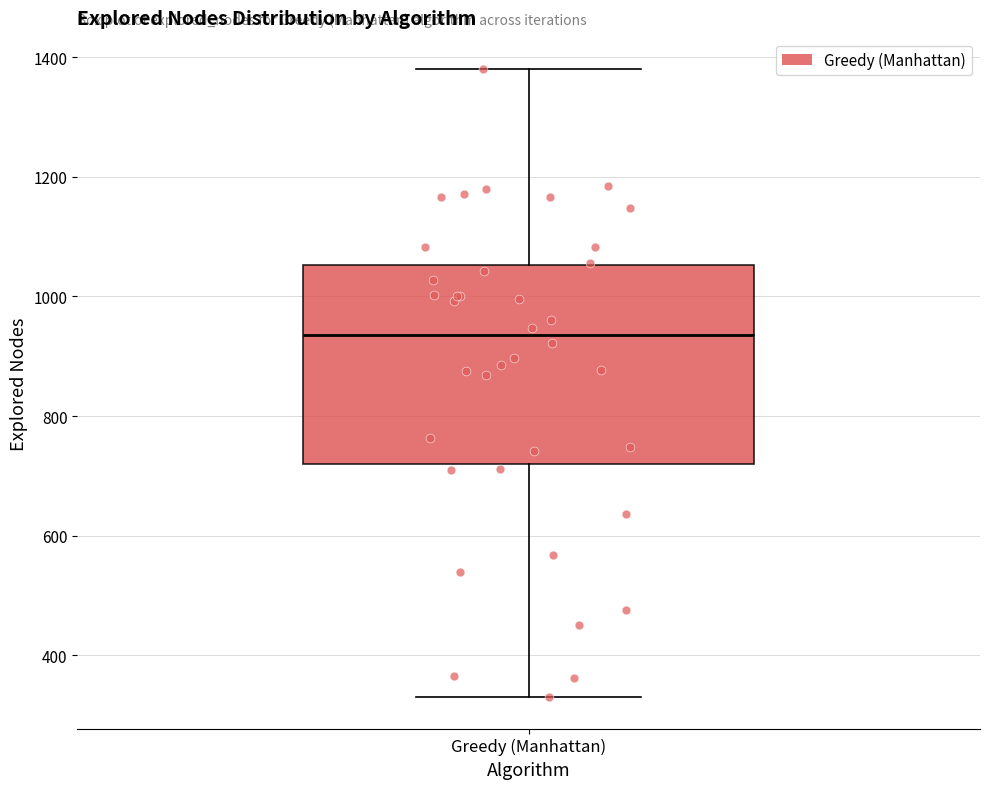

Where is the upper edge of the box for Greedy (Manhattan) on the y-axis? The values are not printed on the chart, so give them approximately, as read against the axis.

1060